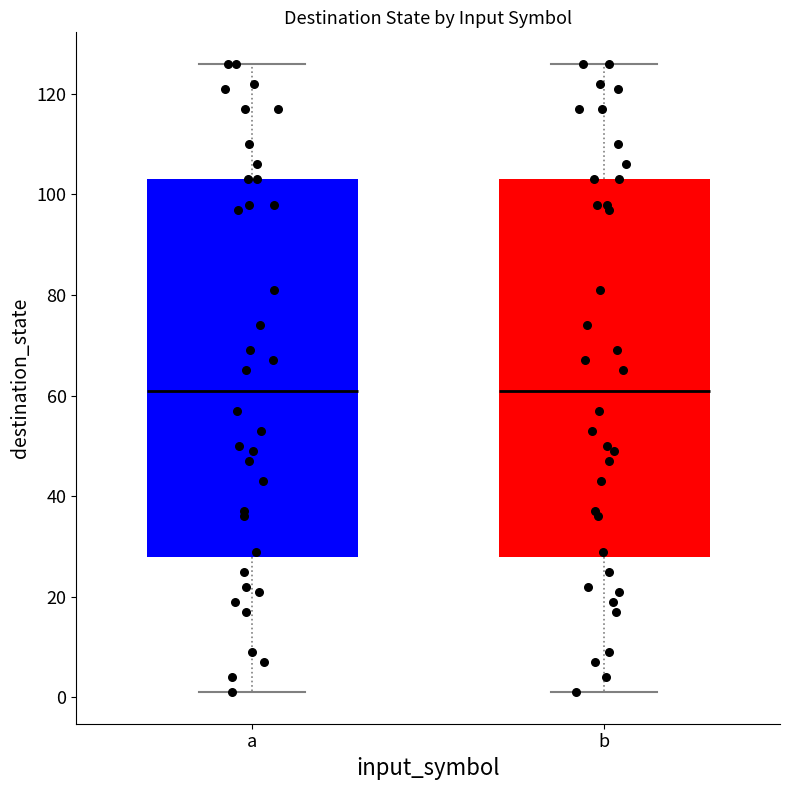

Where is the lower edge of the box for a on the y-axis? The values are not printed on the chart, so give them approximately, as read against the axis.

28